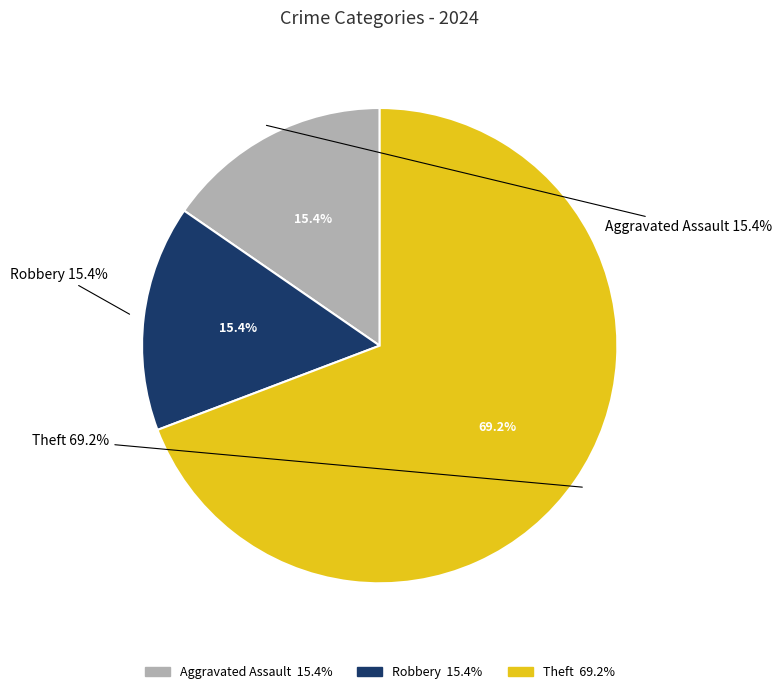

What percentage is the Aggravated Assault slice, to the nearest percent?

15%